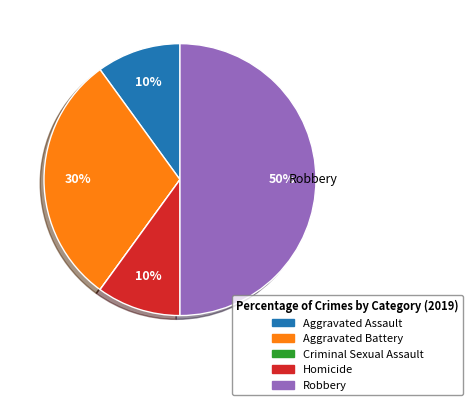

To the nearest percent, what is the difference between the Robbery and Homicide slice percentages?

40%